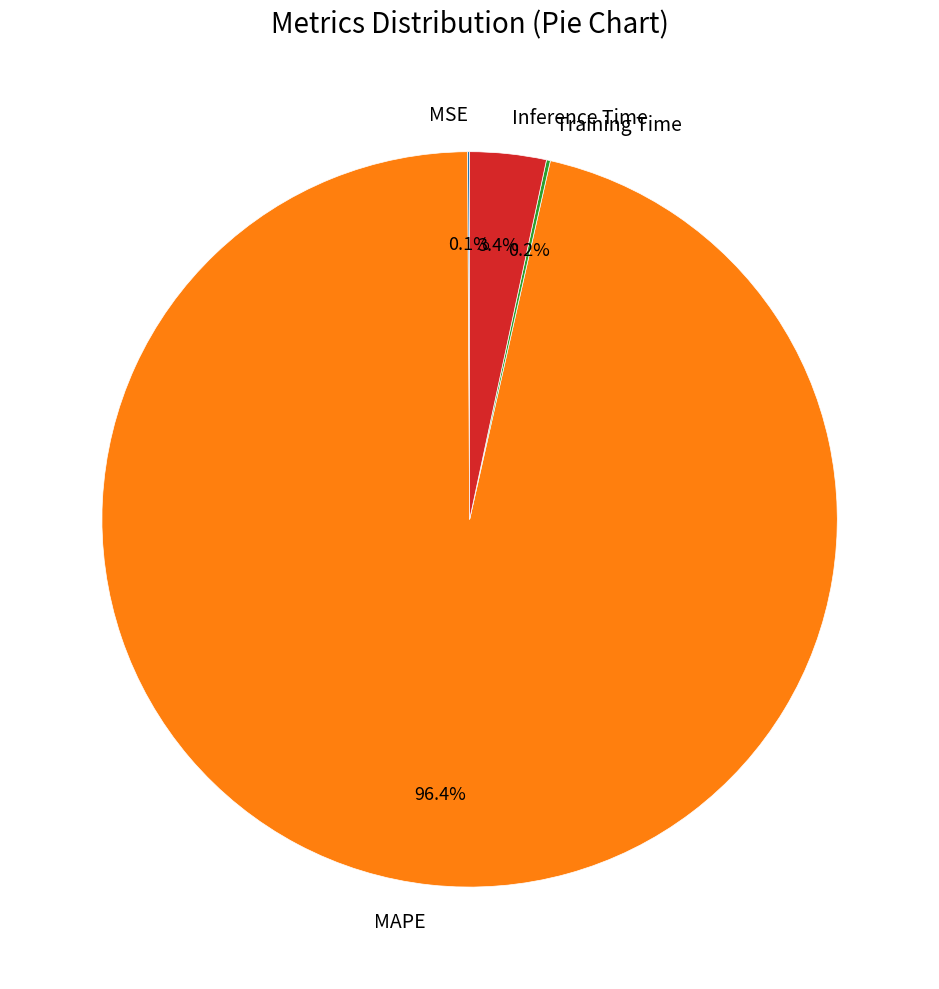

Is there a majority slice in this chart?

Yes